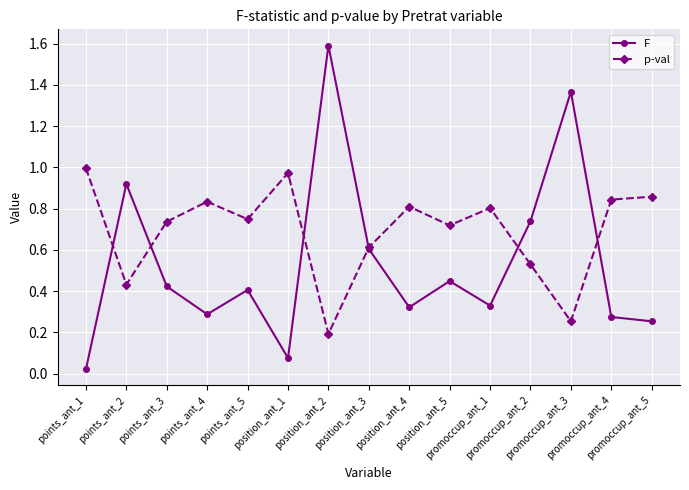

Is the value of F at points_ant_3 greater than the value of p-val at position_ant_1?

No